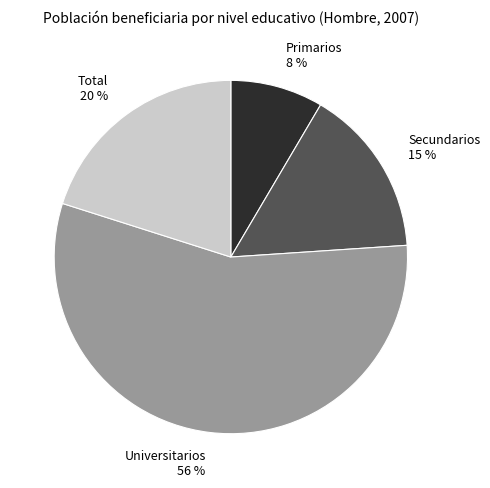

How many segments does this pie chart have?

4